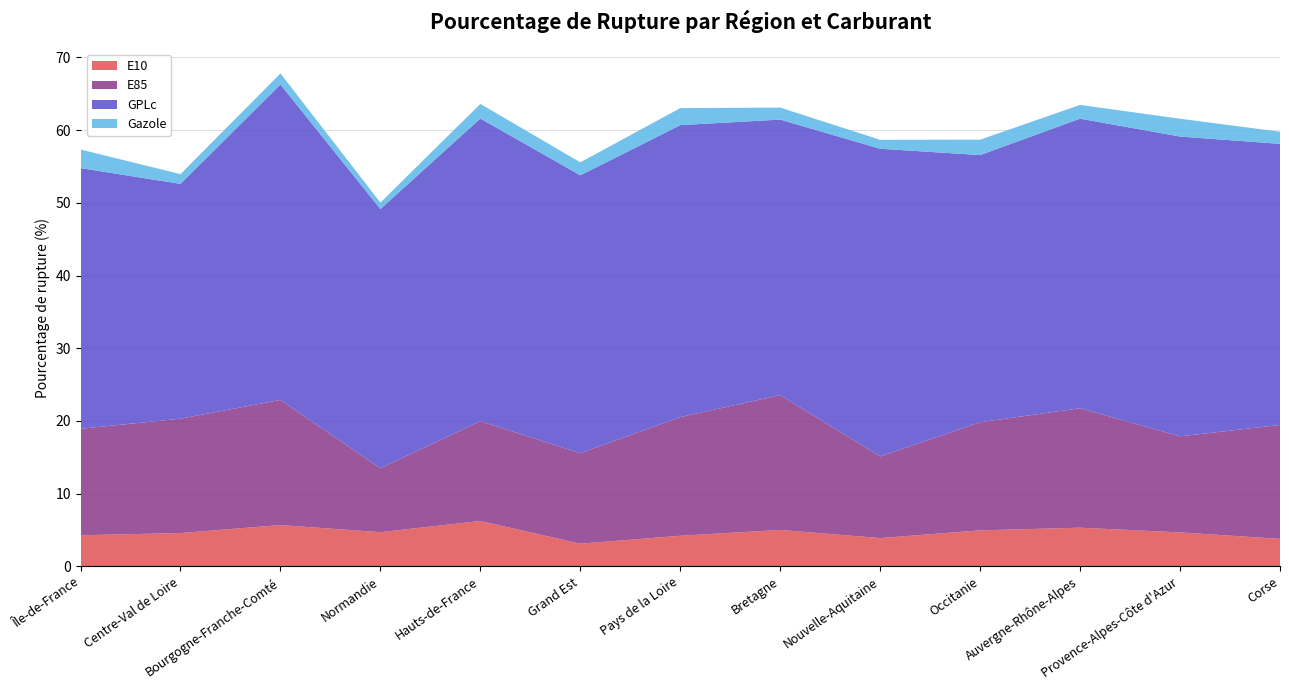

Reading left to right, extract all data points from this chart.

E10: 4.3	4.6	5.7	4.7	6.2	3.1	4.2	5.0	3.9	5.0	5.3	4.7	3.8
E85: 14.6	15.7	17.2	8.8	13.7	12.4	16.3	18.5	11.2	14.9	16.4	13.2	15.7
GPLc: 35.9	32.3	43.4	35.6	41.6	38.2	40.1	37.9	42.3	36.7	39.8	41.2	38.6
Gazole: 2.6	1.3	1.5	0.9	2.0	1.8	2.3	1.6	1.2	2.1	1.9	2.5	1.7